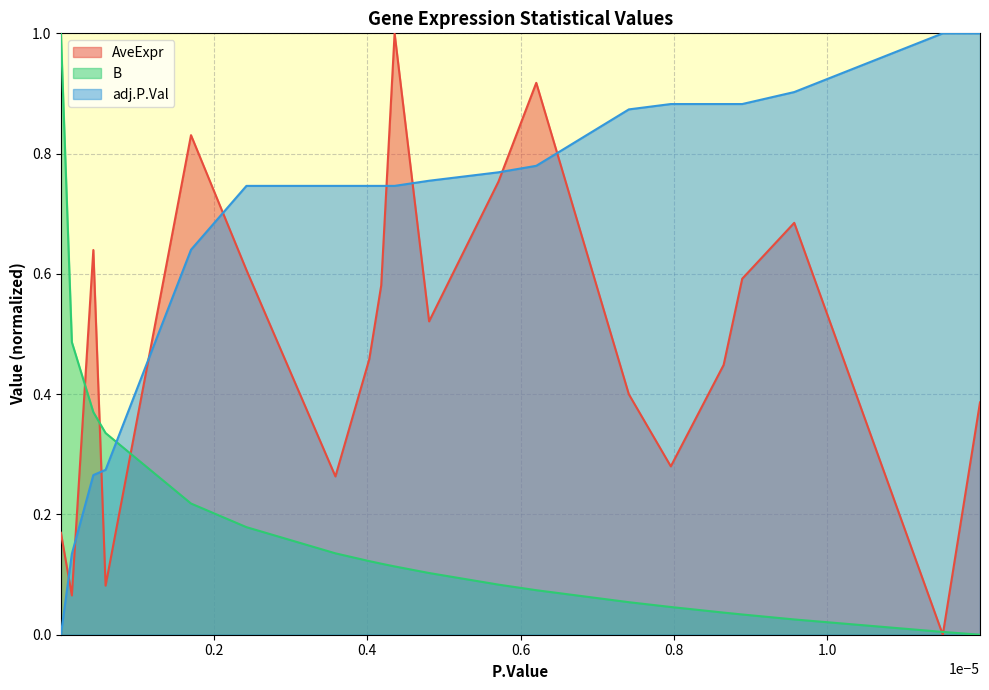

How many intersections are there between adj.P.Val and AveExpr?

9